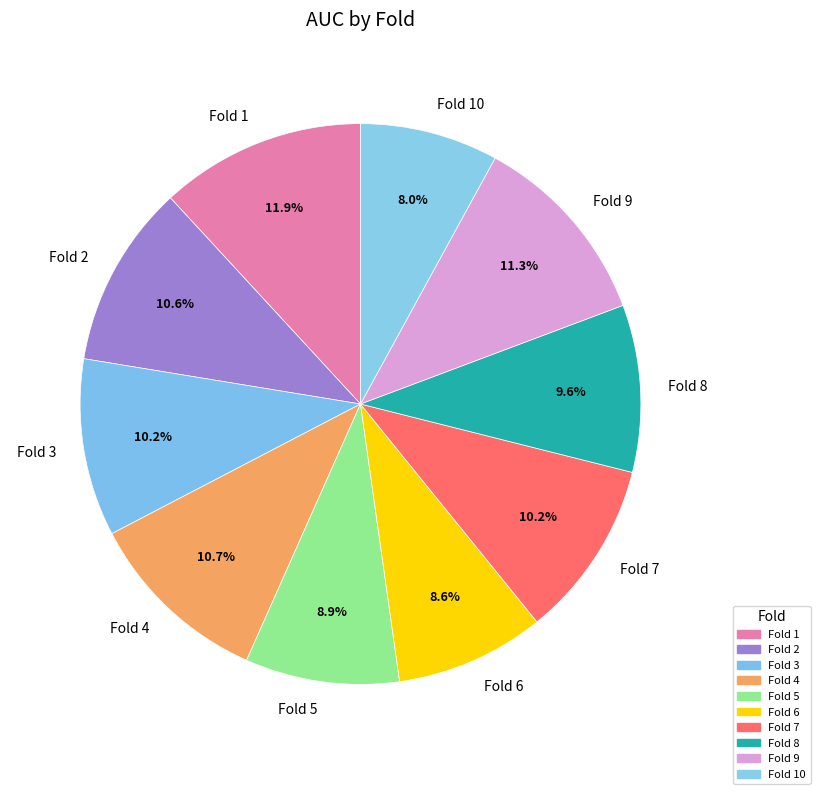

To the nearest percent, what percentage of the pie is Fold 4?

11%